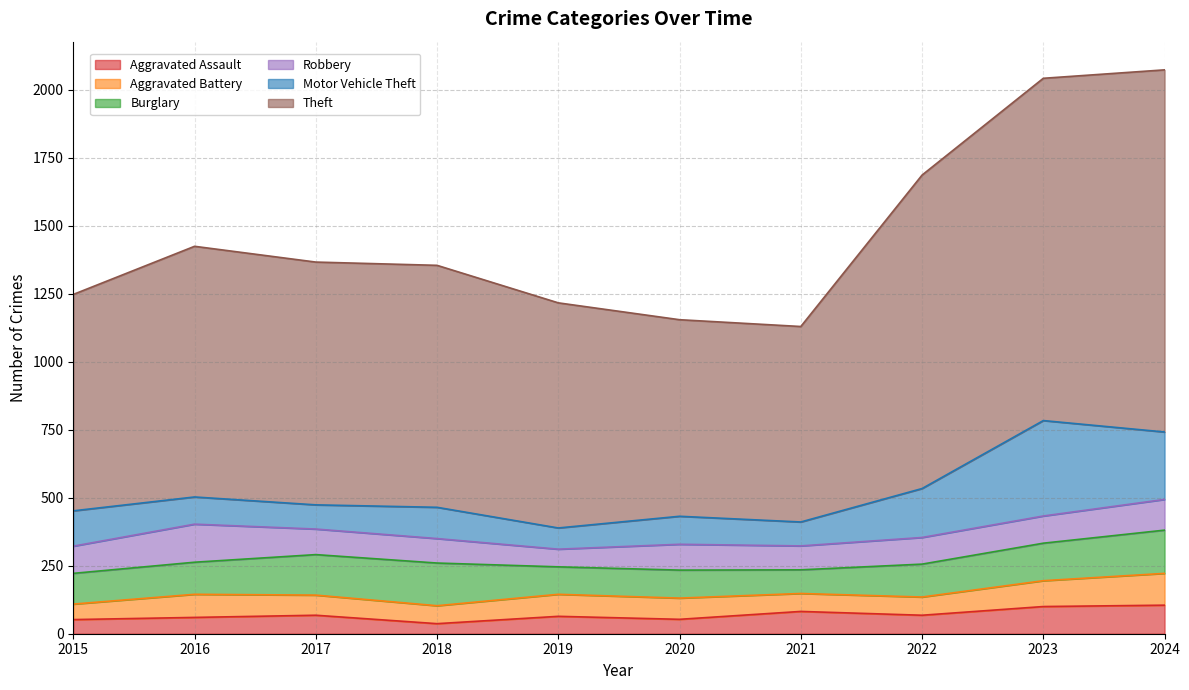

Which has a higher value, 2018 or 2022?

2022